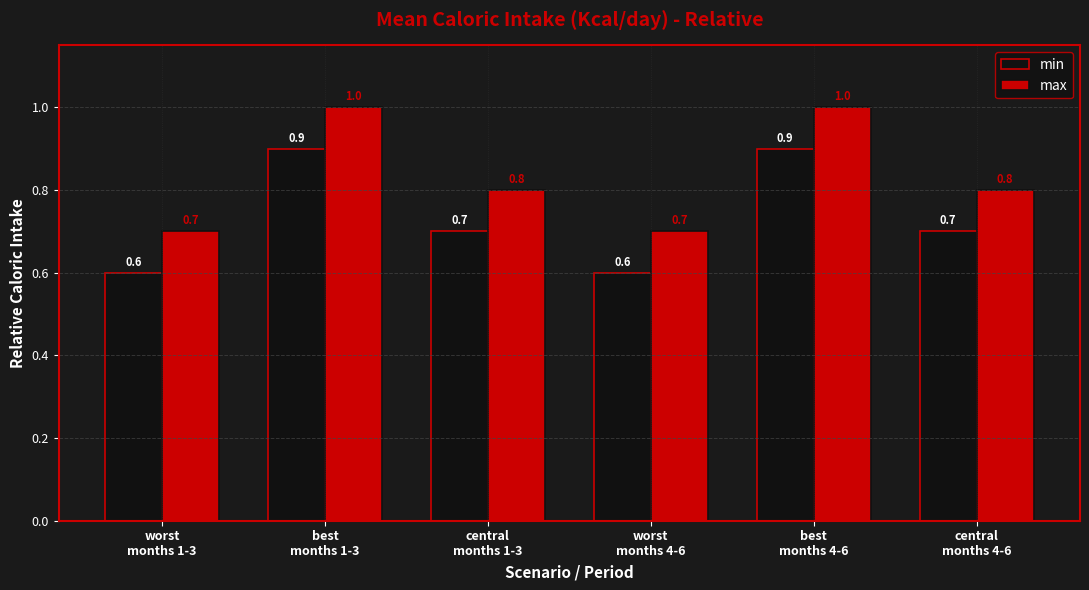

How many max values are between 0 and 1?

6